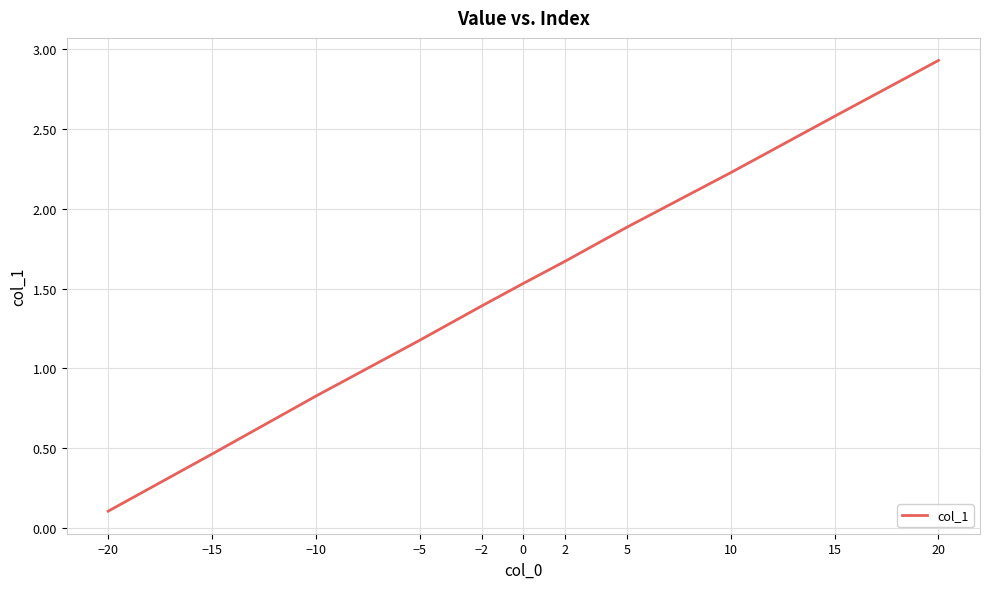

What value does the data have at −20?

0.1